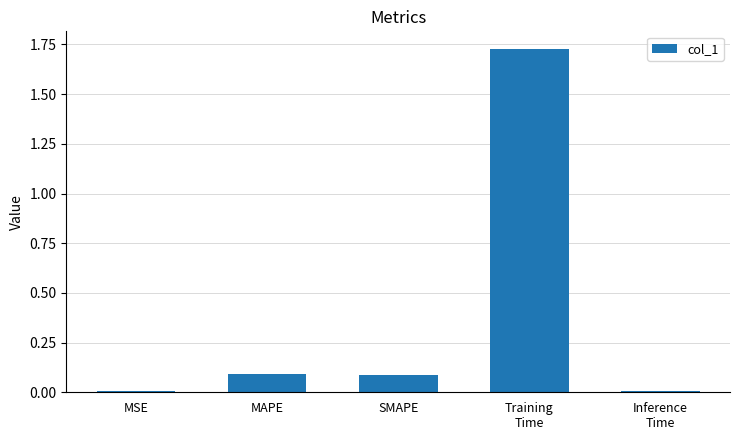

Between MSE and SMAPE, which is larger?

SMAPE